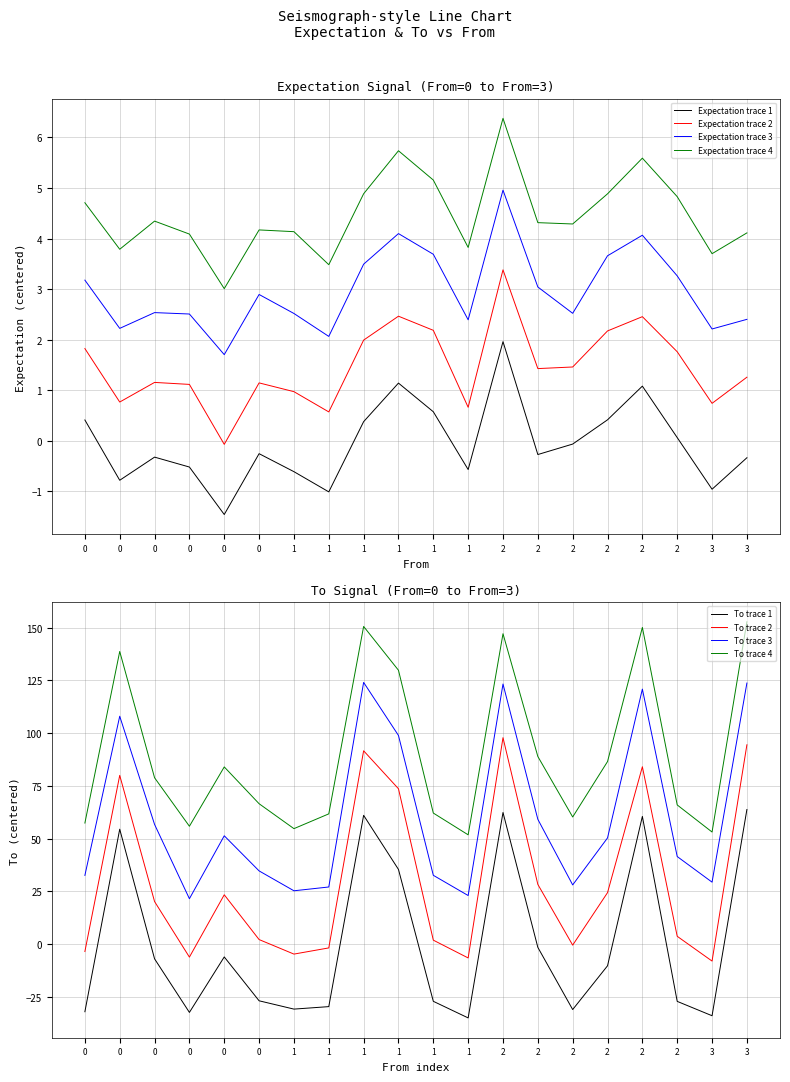

How many interior local valleys does the Expectation series have?

6